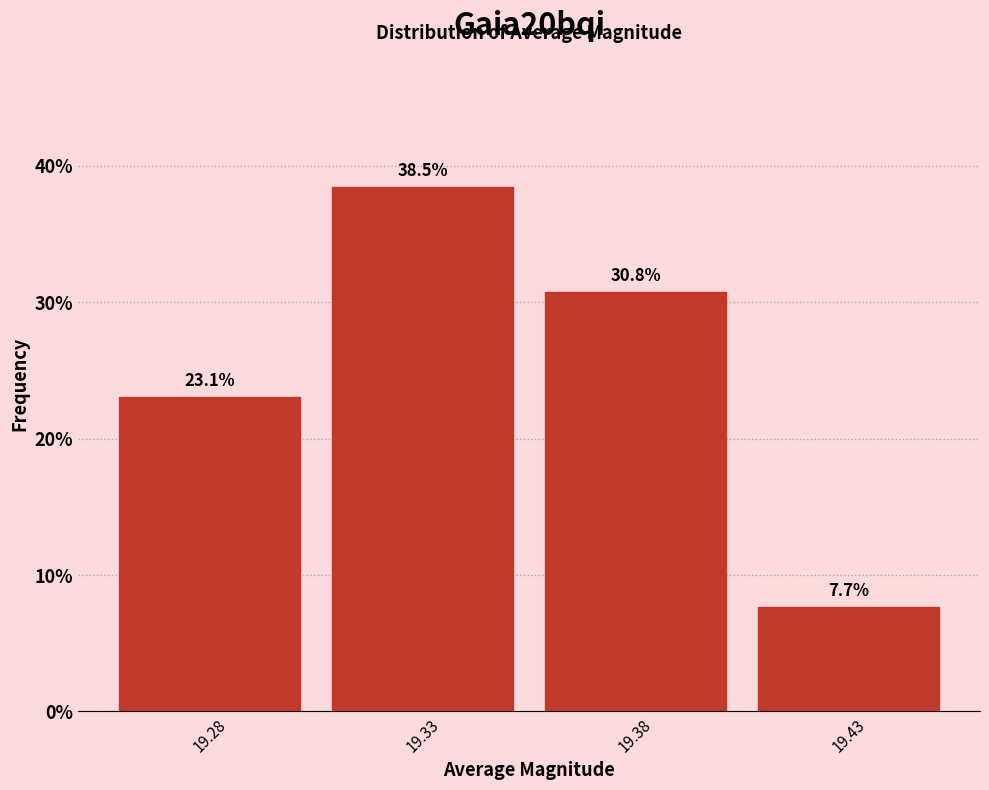

Reading left to right, transcribe this chart: for each bar, give the range it covers on the x-axis and its height.

19.255 to 19.305: 23.1
19.305 to 19.355: 38.5
19.355 to 19.405: 30.8
19.405 to 19.455: 7.7